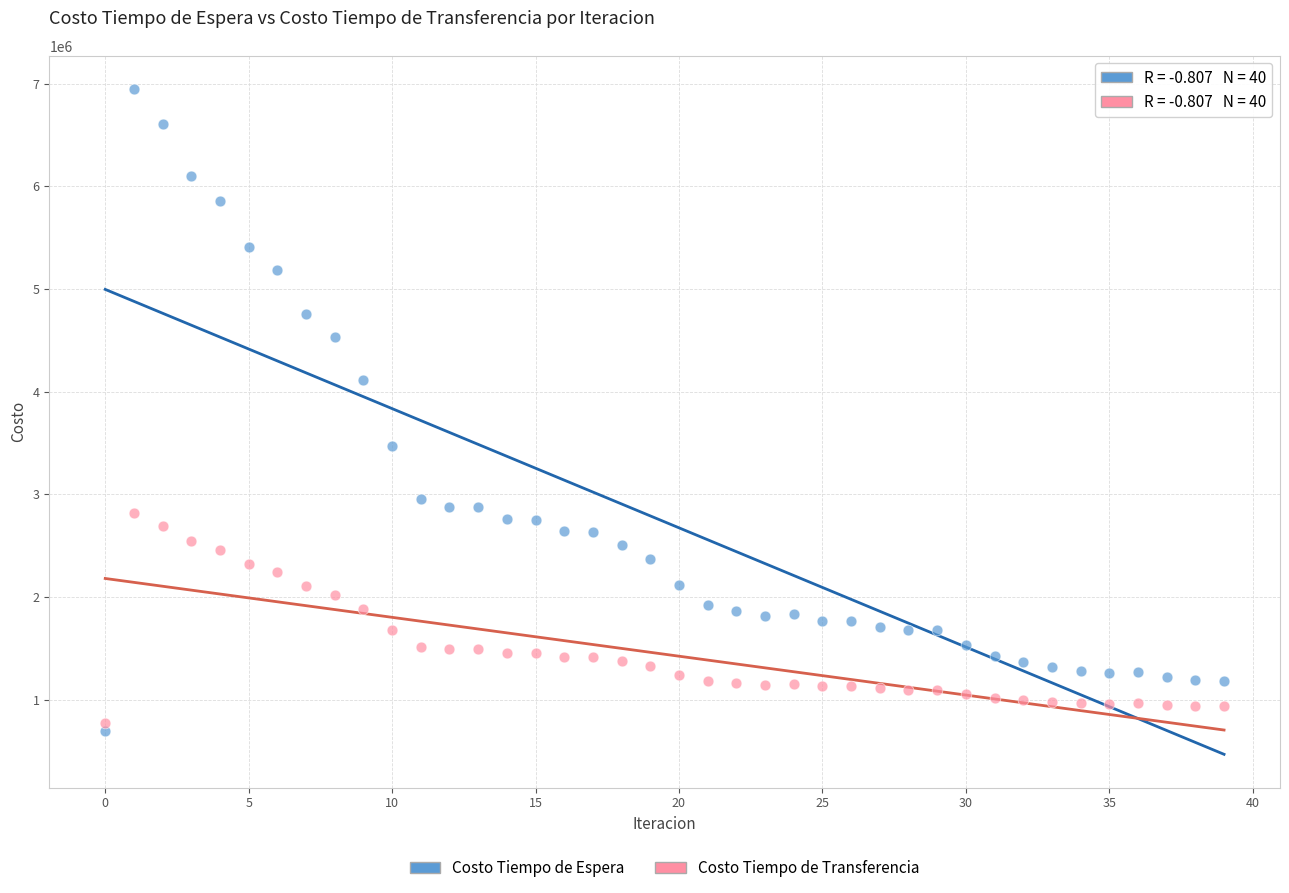

What are all the series names shown in the legend?

Costo Tiempo de Espera, Costo Tiempo de Transferencia